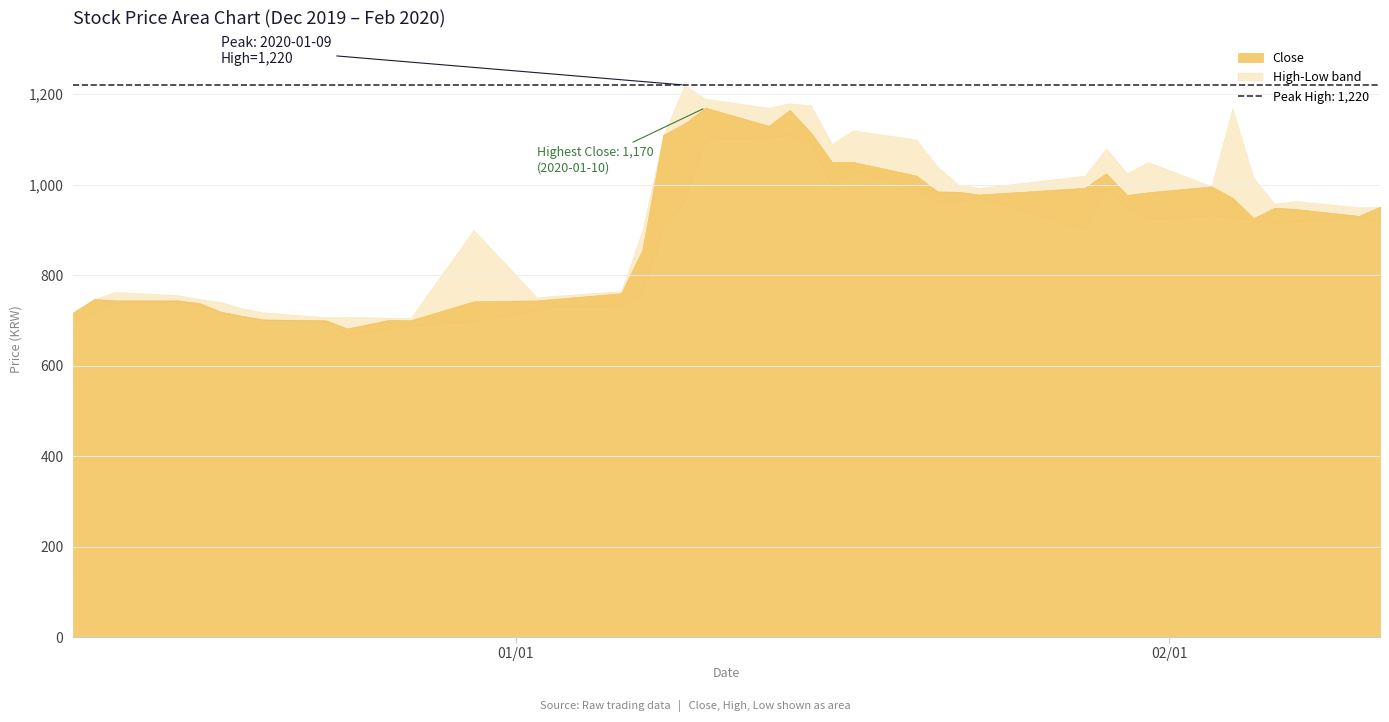

Is the value of low at 20 greater than the value of open at close?

Yes